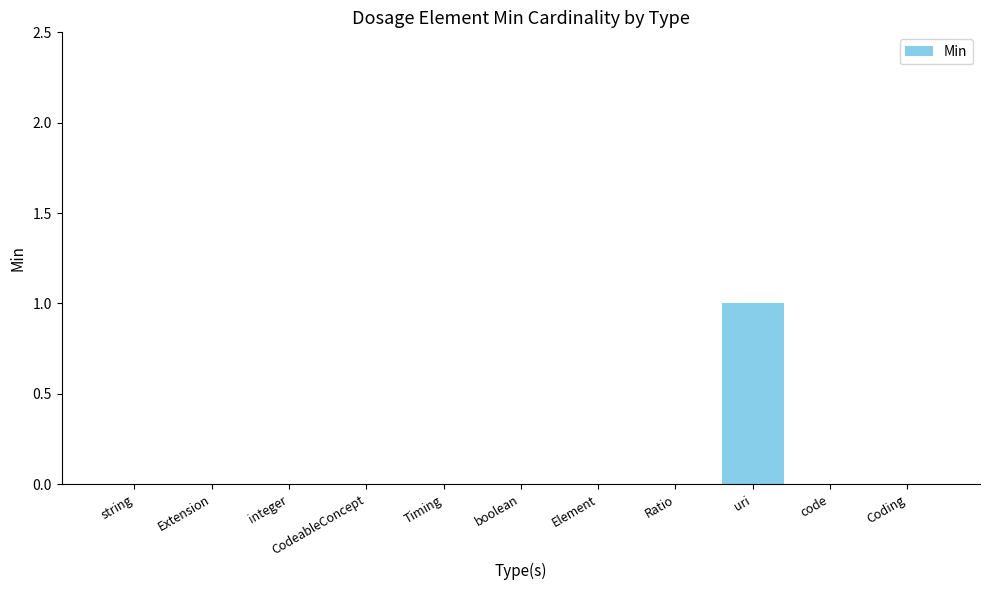

Which label corresponds to the largest value in the chart?

uri